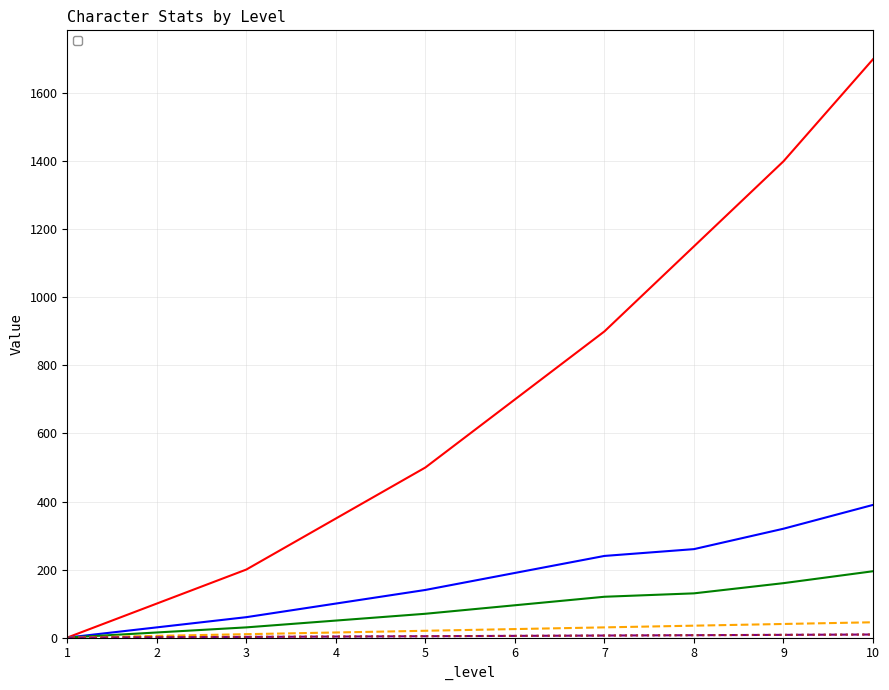

Is the value of _hp at 7 greater than the value of _int at 4?

Yes